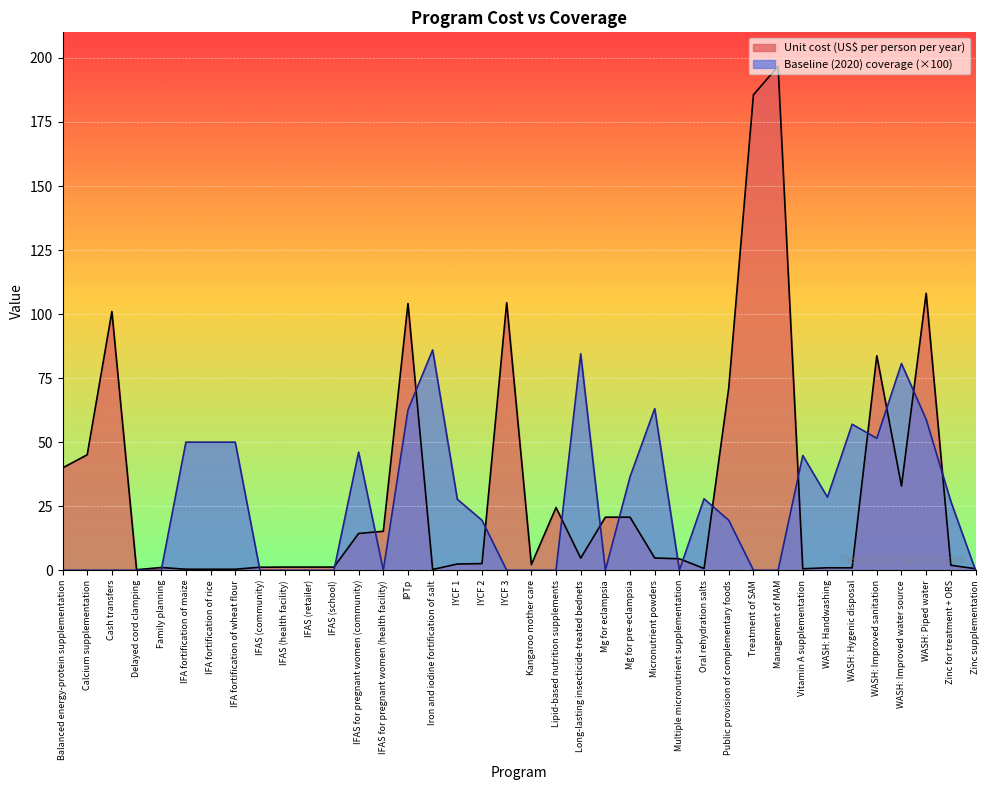

How many categories are shown in the chart?

38